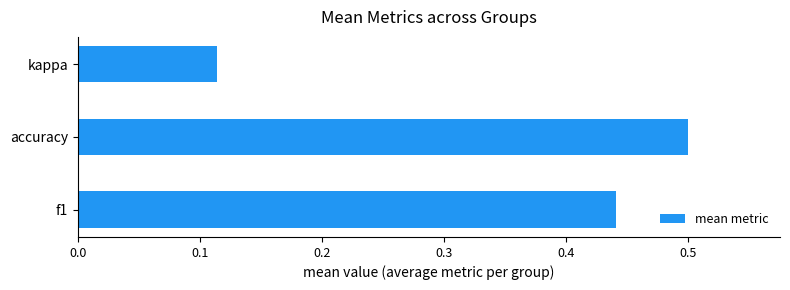

What is the greatest value displayed?

0.5